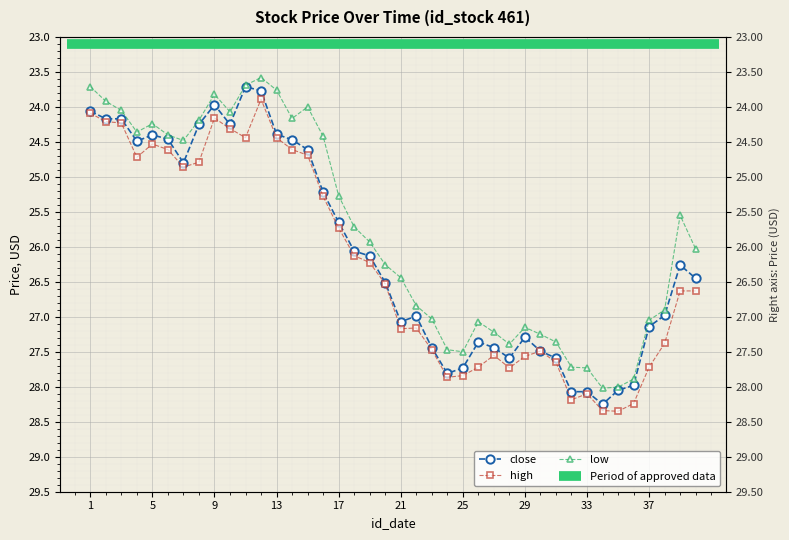

Is it true that high equals 24.1 at 1?

True